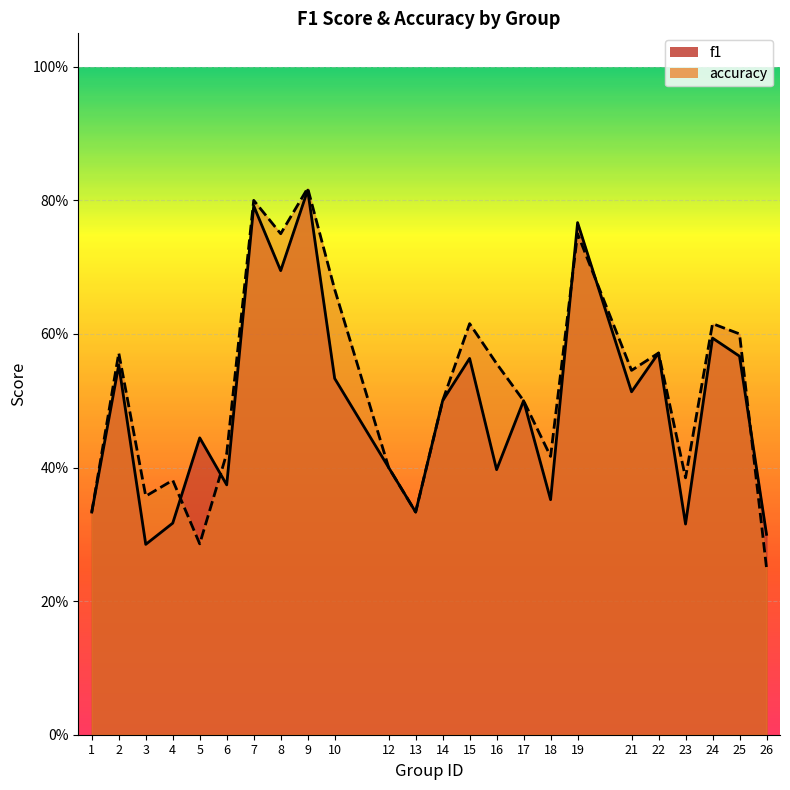

True or false: accuracy has more than 1 points higher than both neighbors.

True